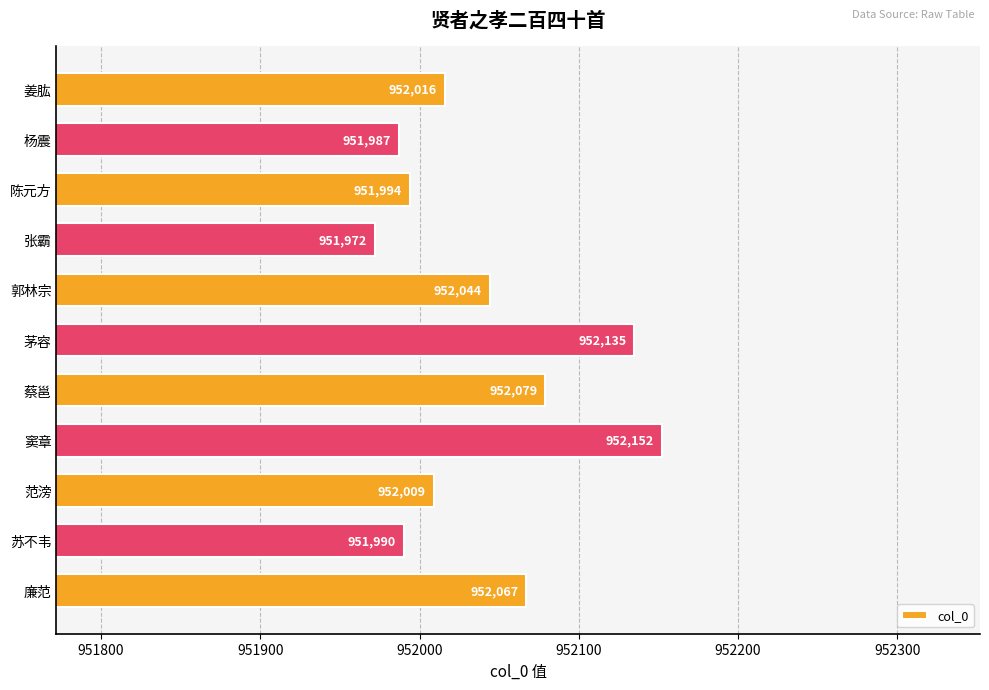

How many values are below 952016?

5